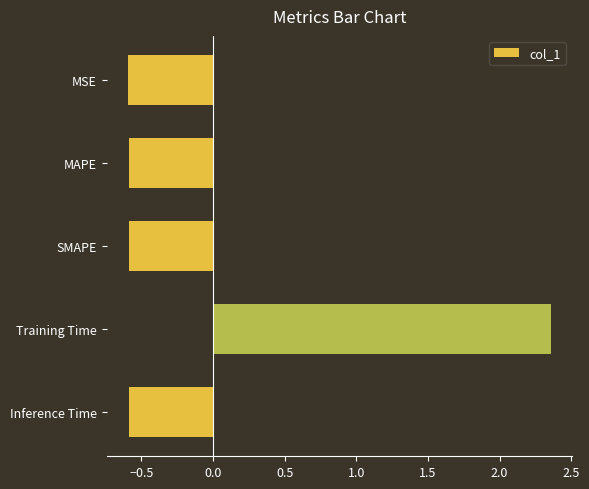

How many values are above zero?

1